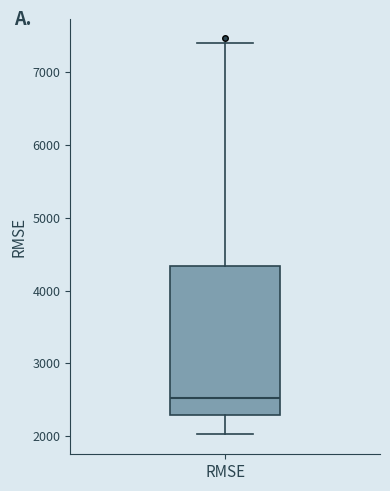

Transcribe this box plot: give where the median line is, the range the box spans, and where the two whiskers end, as read against the y-axis. The values are not printed on the chart, so give them approximately, as read against the axis.

median 2500, box 2300 to 4300, whiskers 2000 to 7400